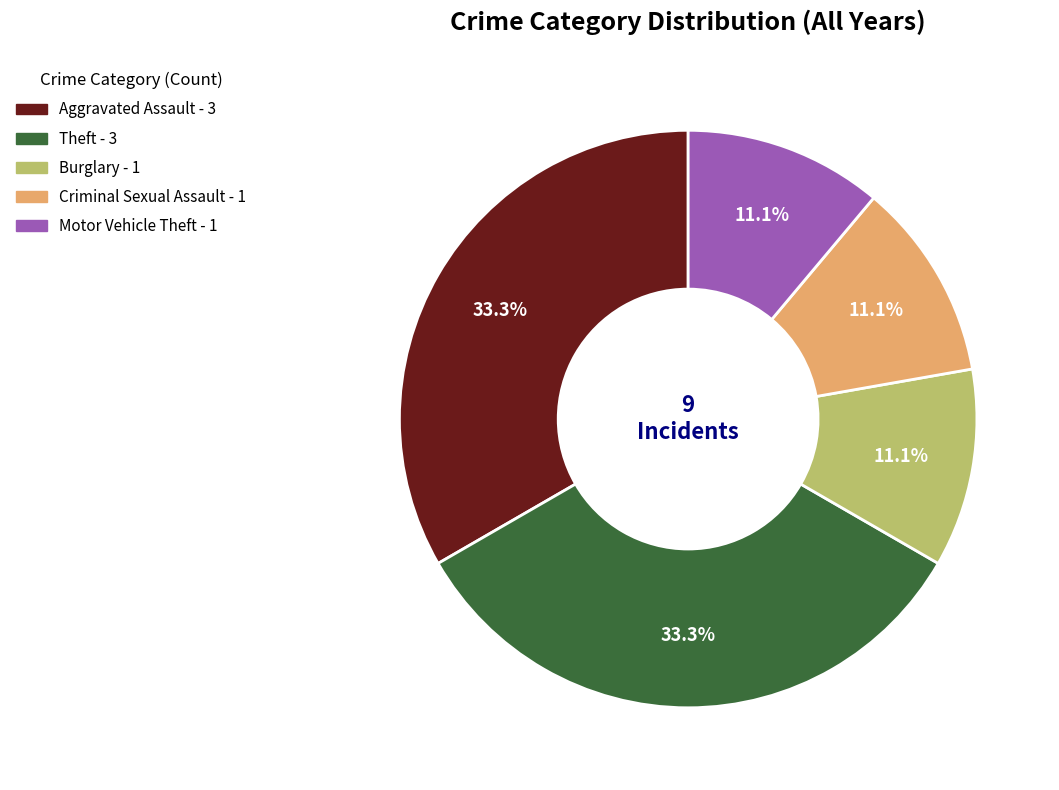

Between Motor Vehicle Theft and Theft, which is larger?

Theft